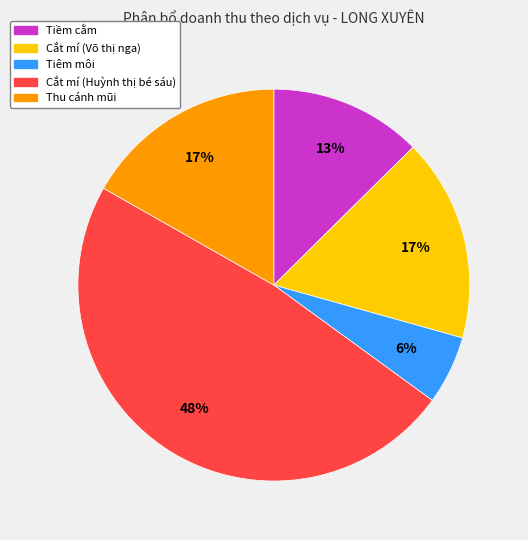

Approximately how many times larger is the value at Tiềm cằm compared to Tiêm môi?

2.2